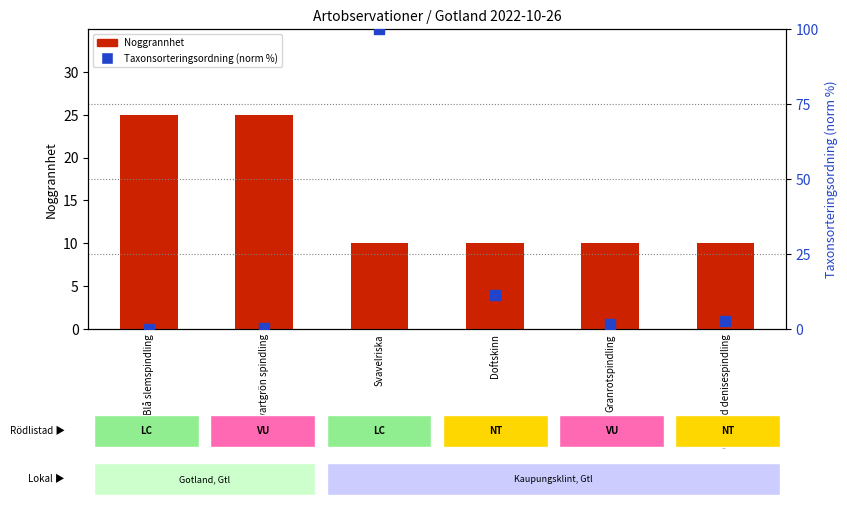

At which category is the sum across all series the highest?

Svavelriska